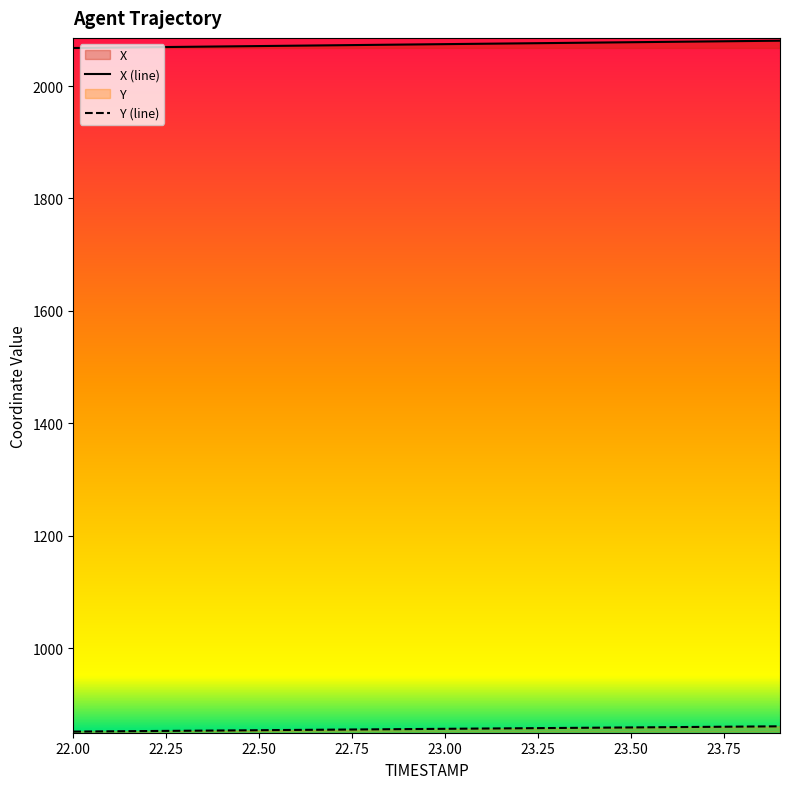

How many lines are shown in the chart?

2